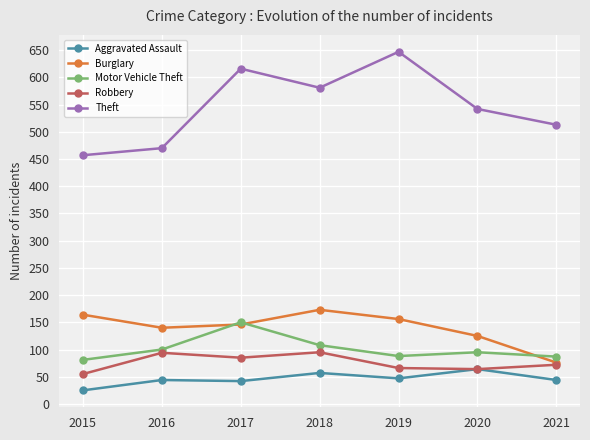

Rank the series at 2016 from lowest to highest value.

Aggravated Assault, Robbery, Motor Vehicle Theft, Burglary, Theft